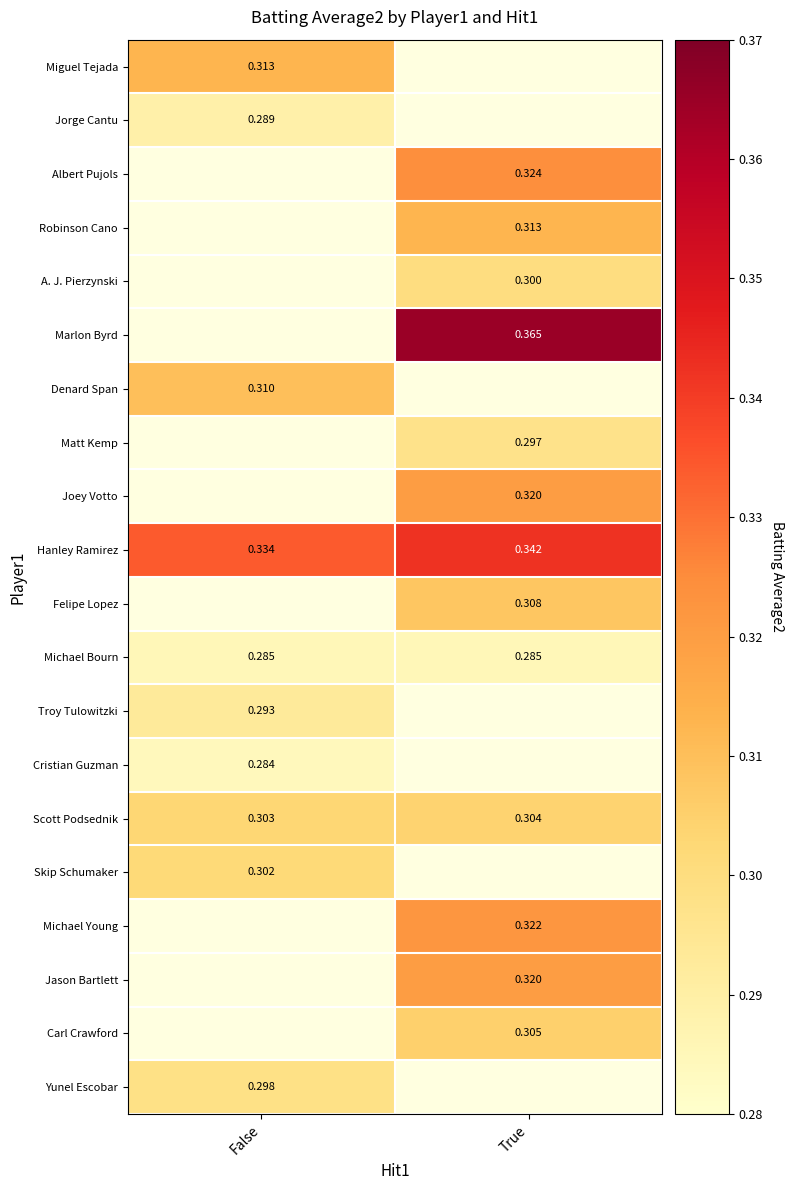

List the series in order of their peak value, highest first.

Marlon Byrd, Hanley Ramirez, Albert Pujols, Michael Young, Joey Votto, Jason Bartlett, Miguel Tejada, Robinson Cano, Denard Span, Felipe Lopez, Carl Crawford, Scott Podsednik, Skip Schumaker, A. J. Pierzynski, Yunel Escobar, Matt Kemp, Troy Tulowitzki, Jorge Cantu, Michael Bourn, Cristian Guzman